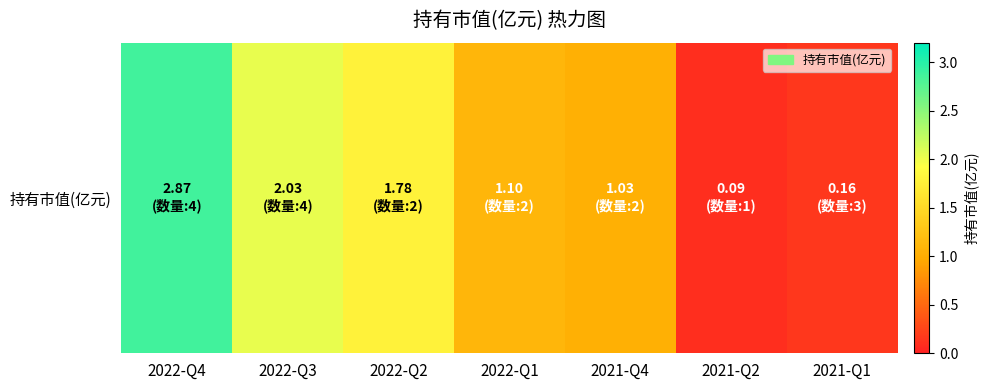

What is the difference between the values at 2022-Q2 and 2022-Q4?

1.1